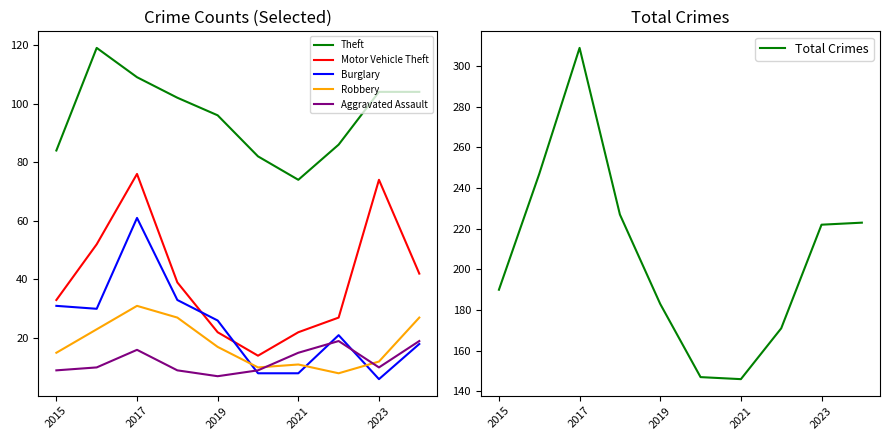

Which series has the largest range (max minus min)?

Total Crimes